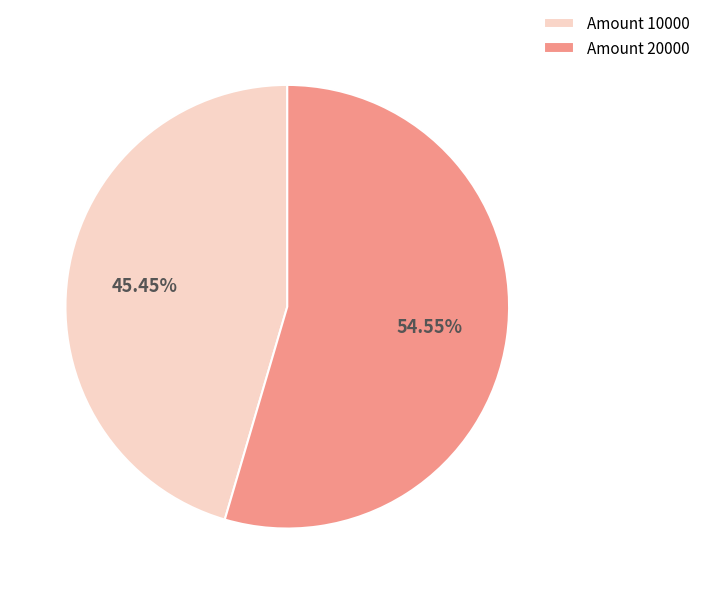

Is there any slice that represents more than half of the pie?

Yes